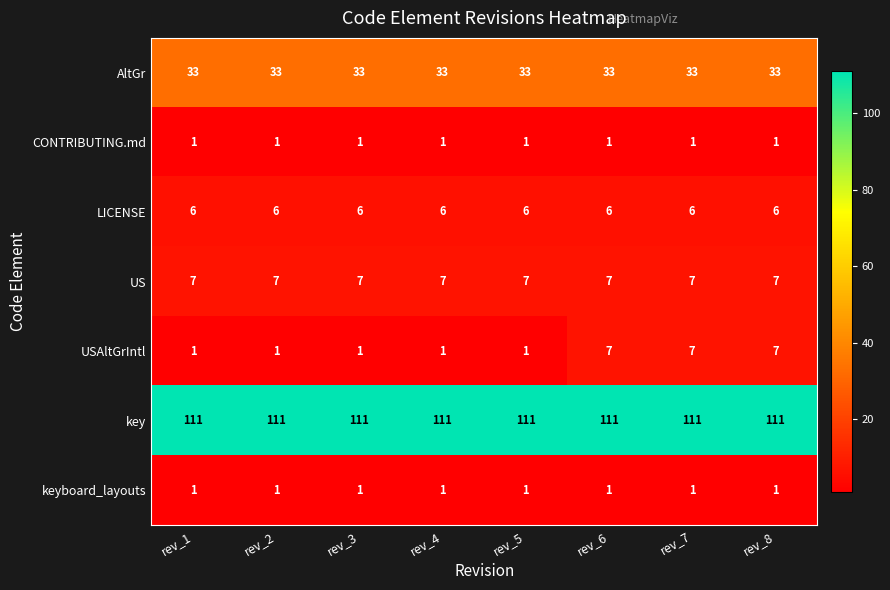

True or false: key has a value of 111 at rev_5.

True